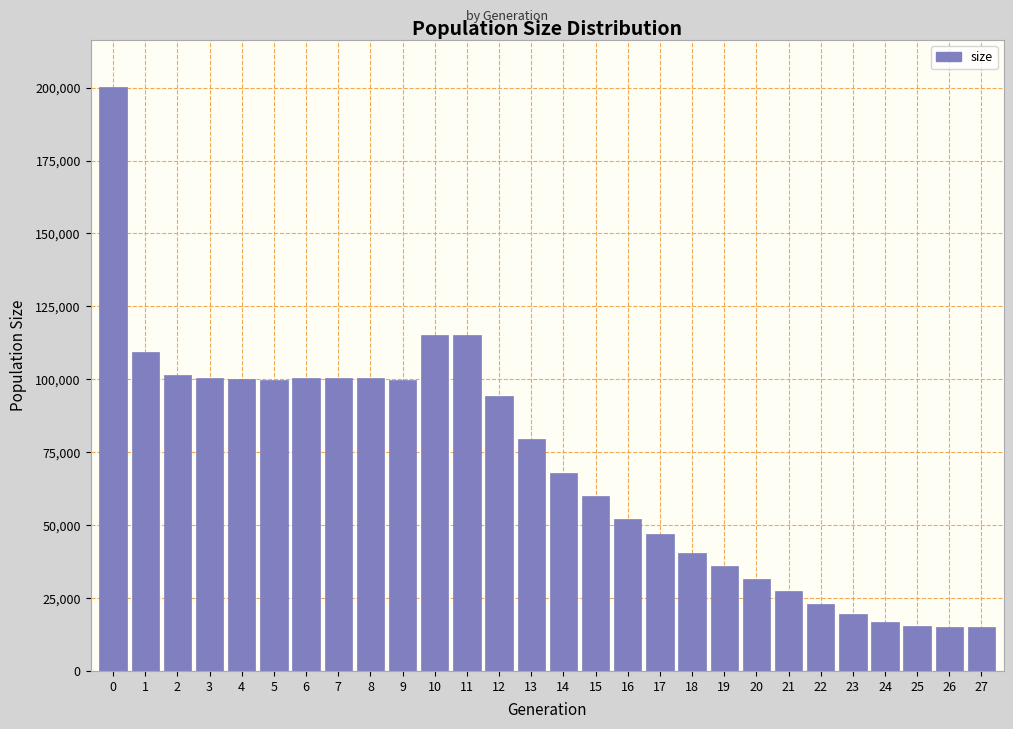

What is the ratio of the value at 9 to the value at 14?

1.5